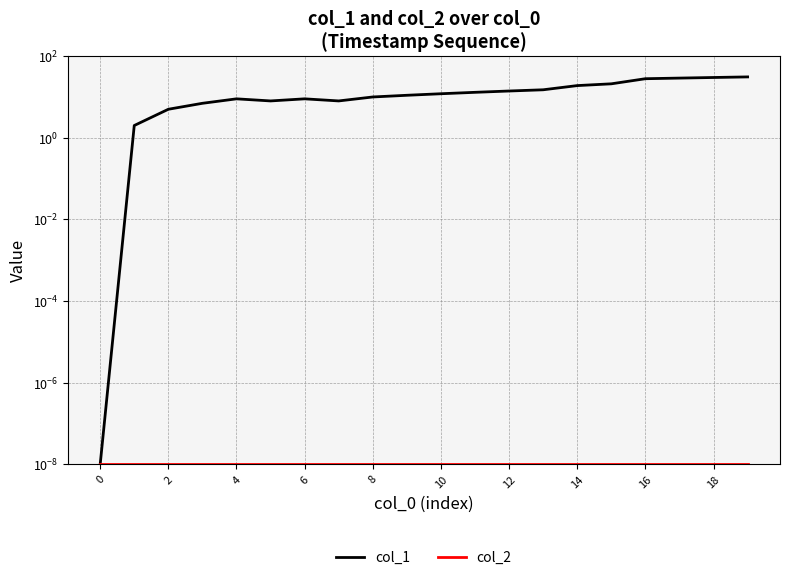

Count the number of data series in this chart.

2